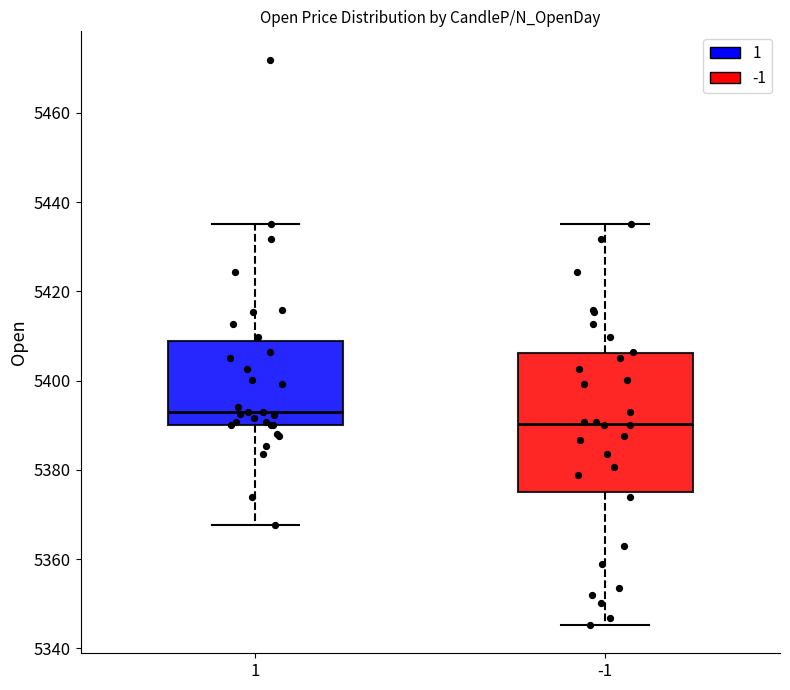

Reading left to right, transcribe this box plot: for each box, give where its median line is, the range the box spans, and where its two whiskers end, as read against the y-axis. The values are not printed on the chart, so give them approximately, as read against the axis.

1: median 5394, box 5390 to 5408, whiskers 5368 to 5436
-1: median 5390, box 5376 to 5406, whiskers 5346 to 5436